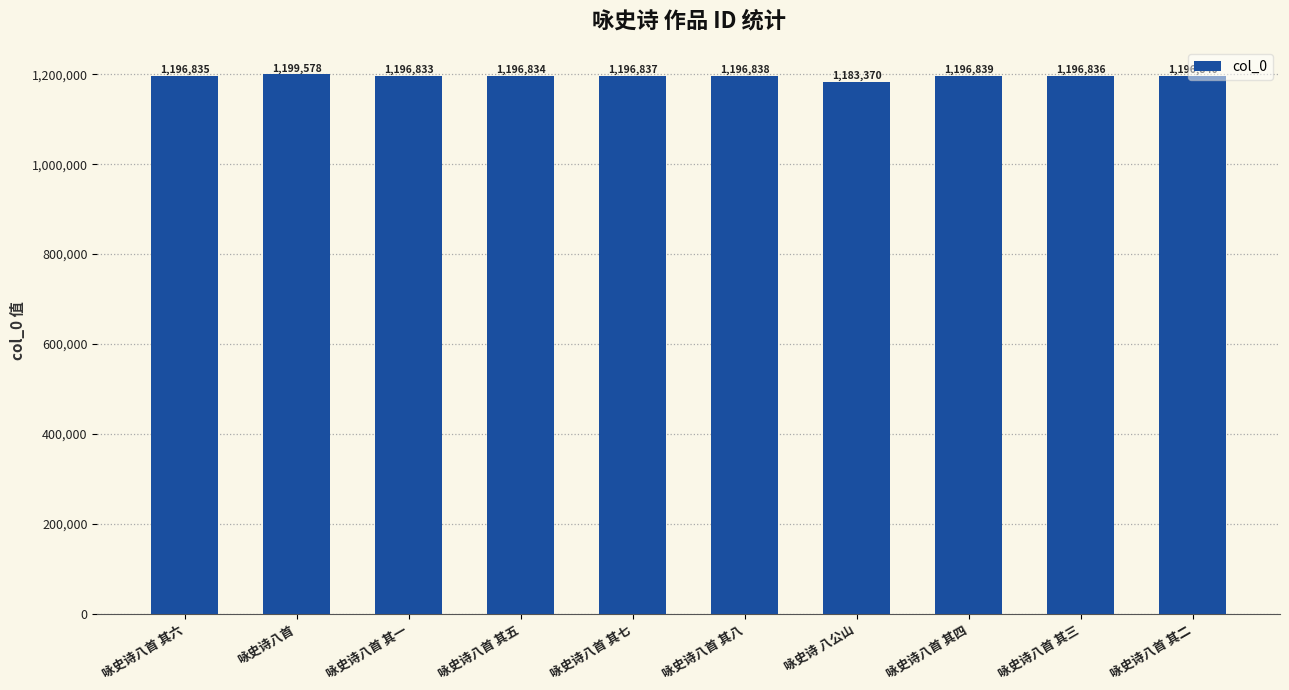

Reading left to right, what are all the values shown in this chart?

咏史诗八首 其六=1196835	咏史诗八首=1199578	咏史诗八首 其一=1196833	咏史诗八首 其五=1196834	咏史诗八首 其七=1196837	咏史诗八首 其八=1196838	咏史诗 八公山=1183370	咏史诗八首 其四=1196839	咏史诗八首 其三=1196836	咏史诗八首 其二=1196840